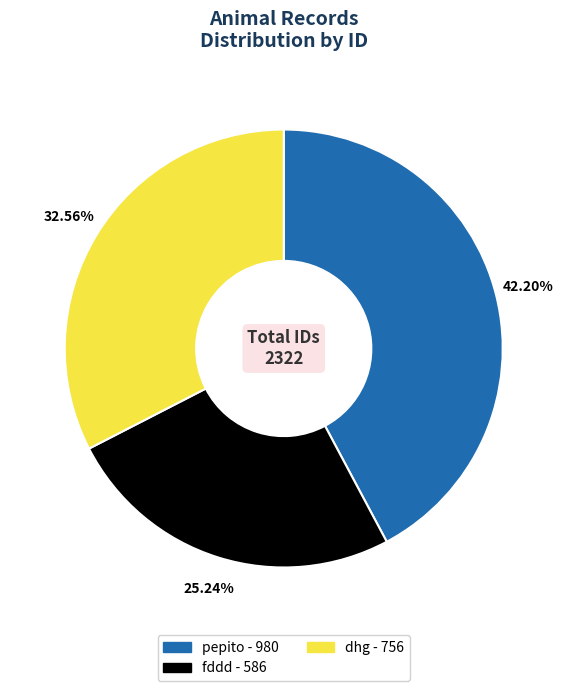

Which category has the biggest portion of the pie?

pepito